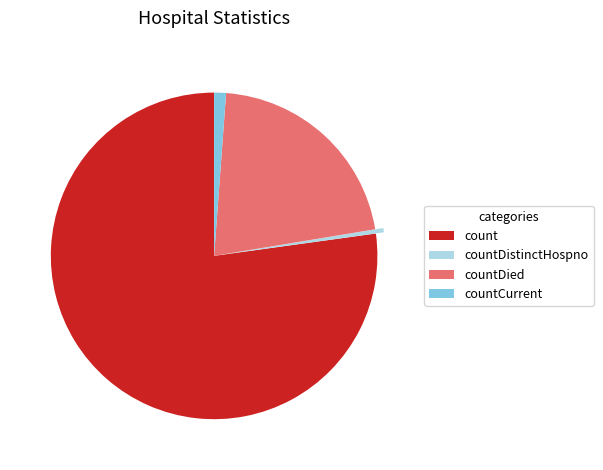

Which slice is the largest?

count